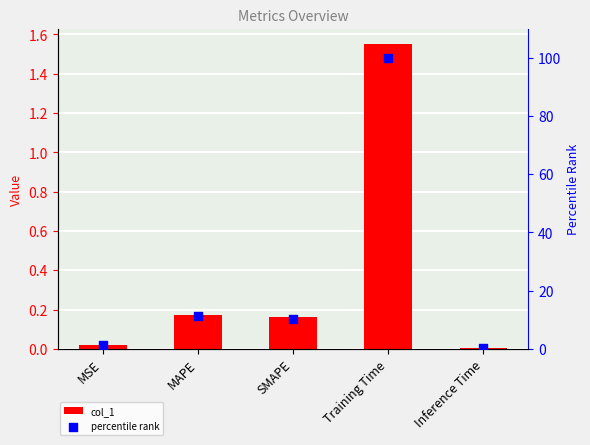

At how many categories does at least one series exceed 46?

1